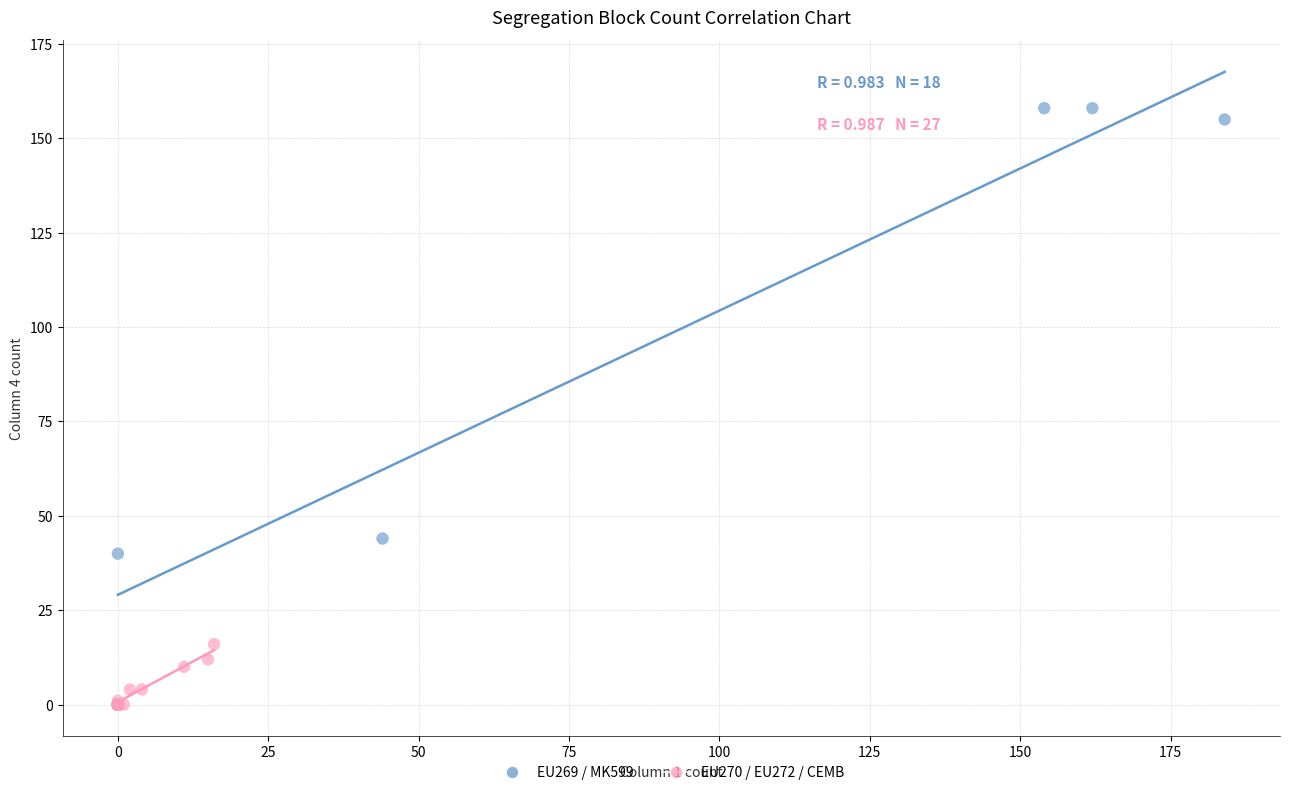

Which series contains the highest Y value?

EU269 / MK599